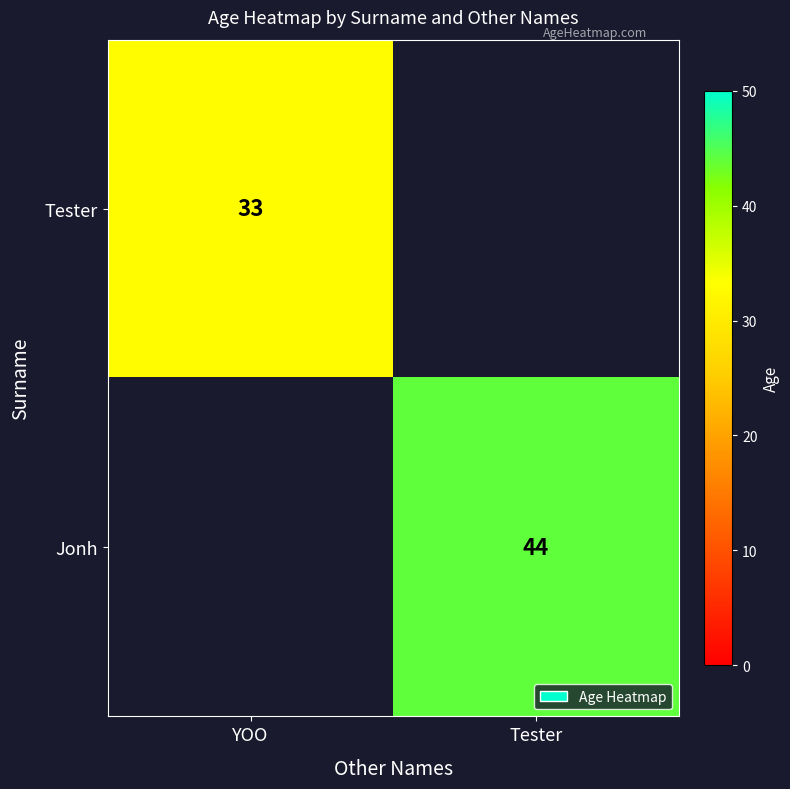

True or false: Jonh has a value of 76 at Tester.

False